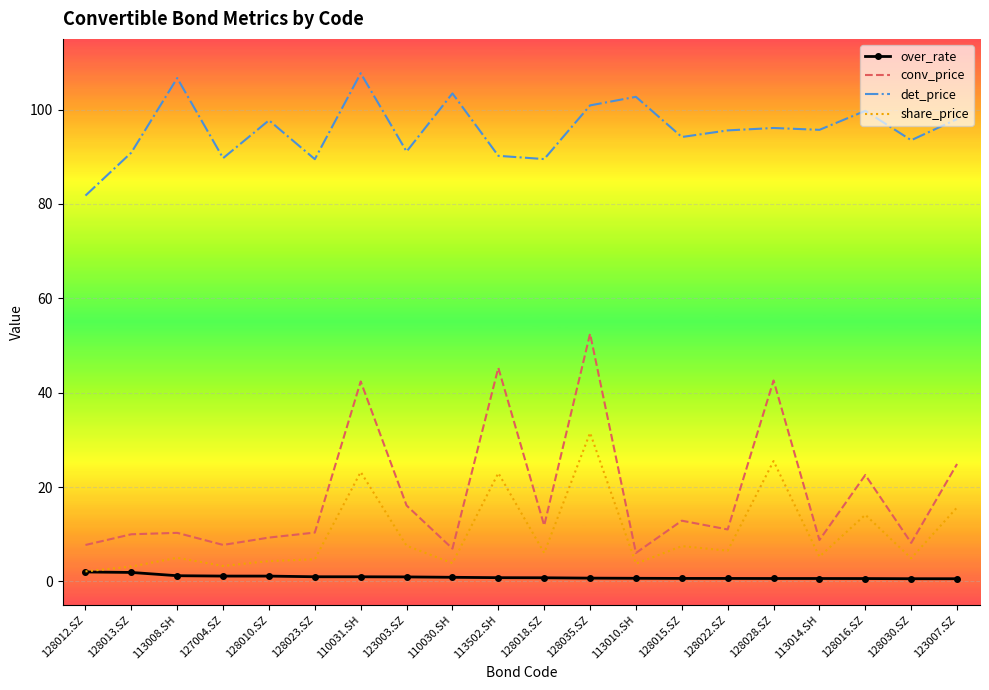

What is the difference between the highest and lowest values at 128035.SZ?

100.2